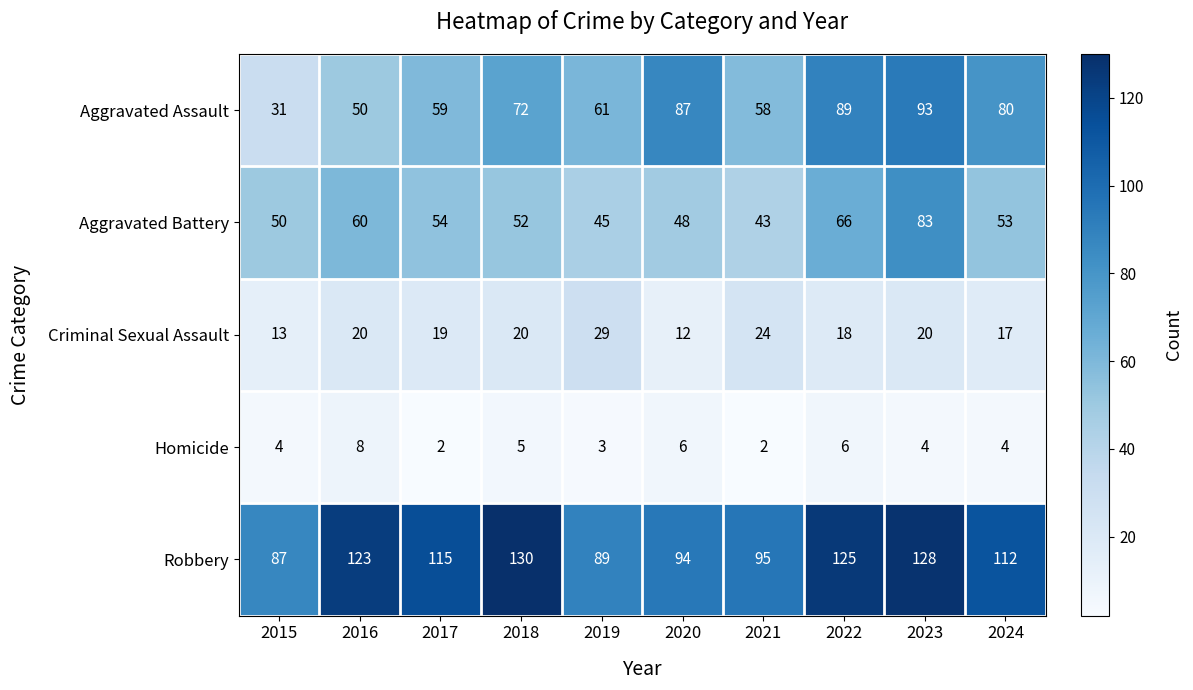

What is the maximum value shown in the chart?

130